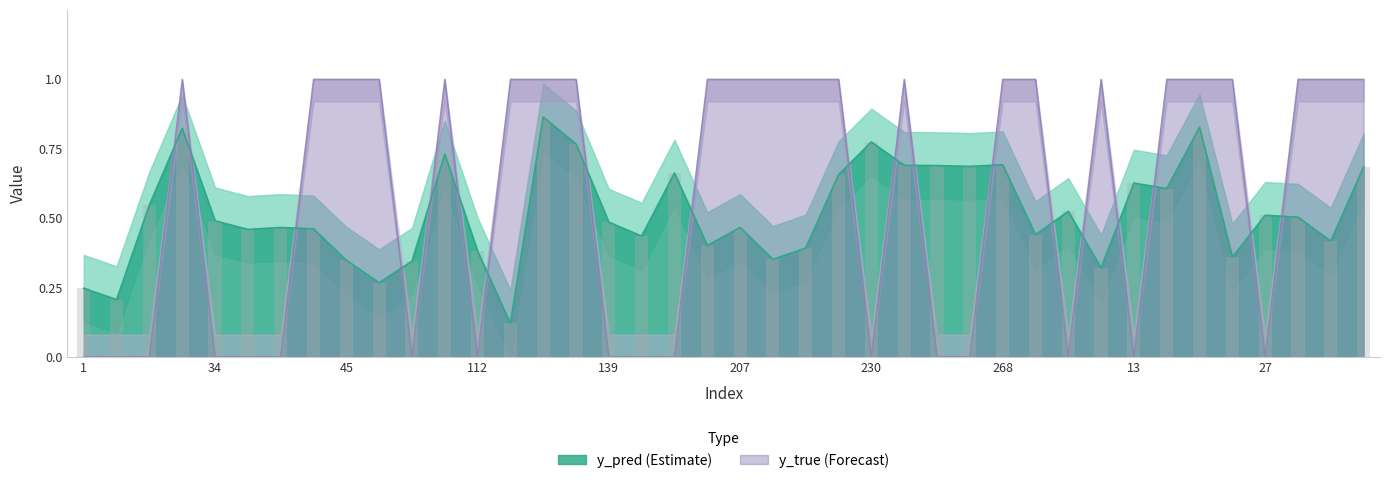

Is the value of y_true at 96 greater than the value of y_pred at 130?

Yes